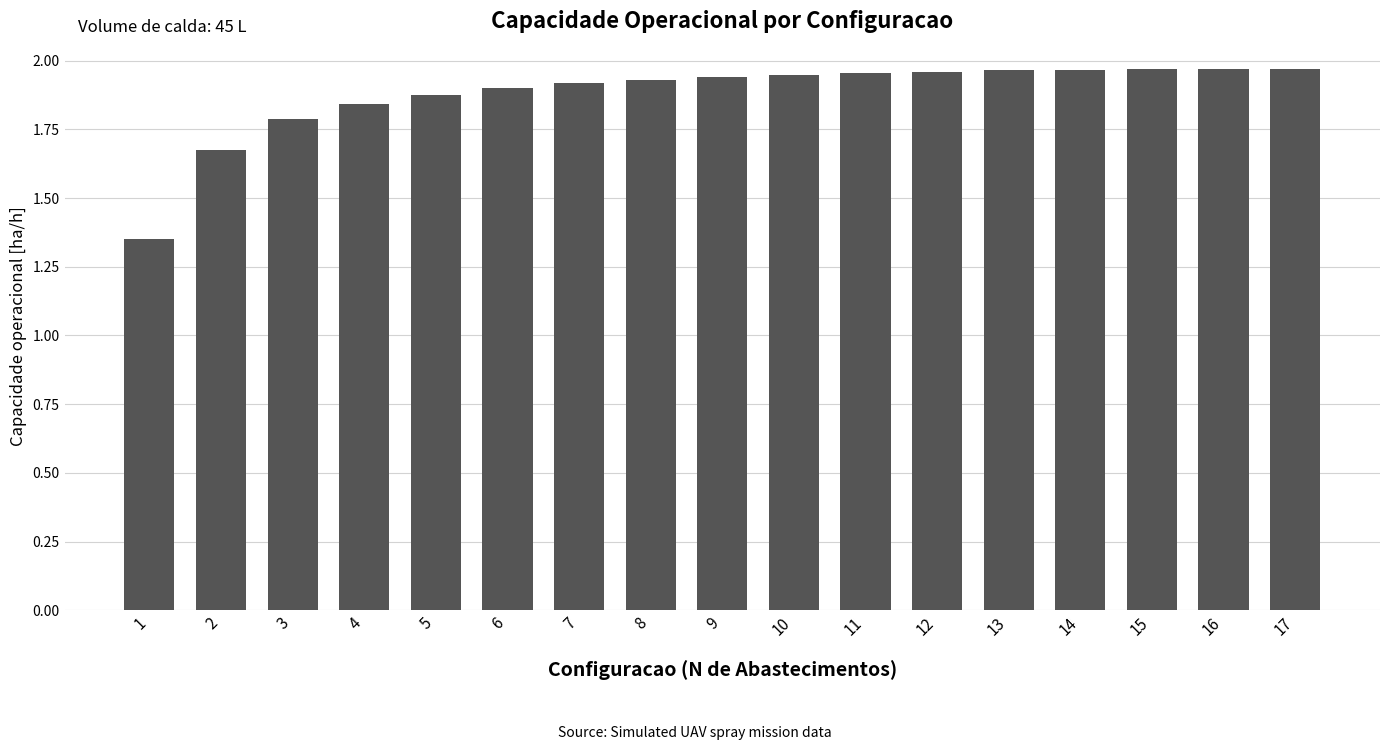

What is the change in value from 2 to 16?

+0.3